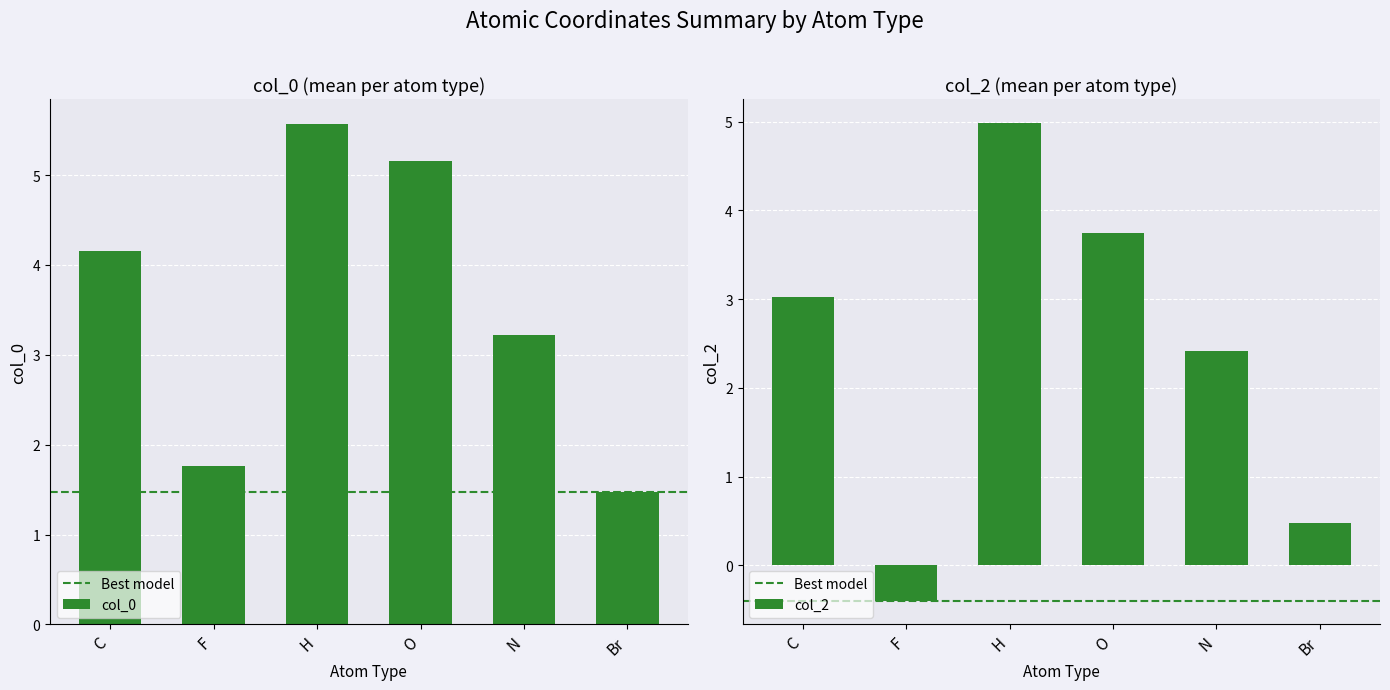

Which series has the largest total across all categories?

col_0